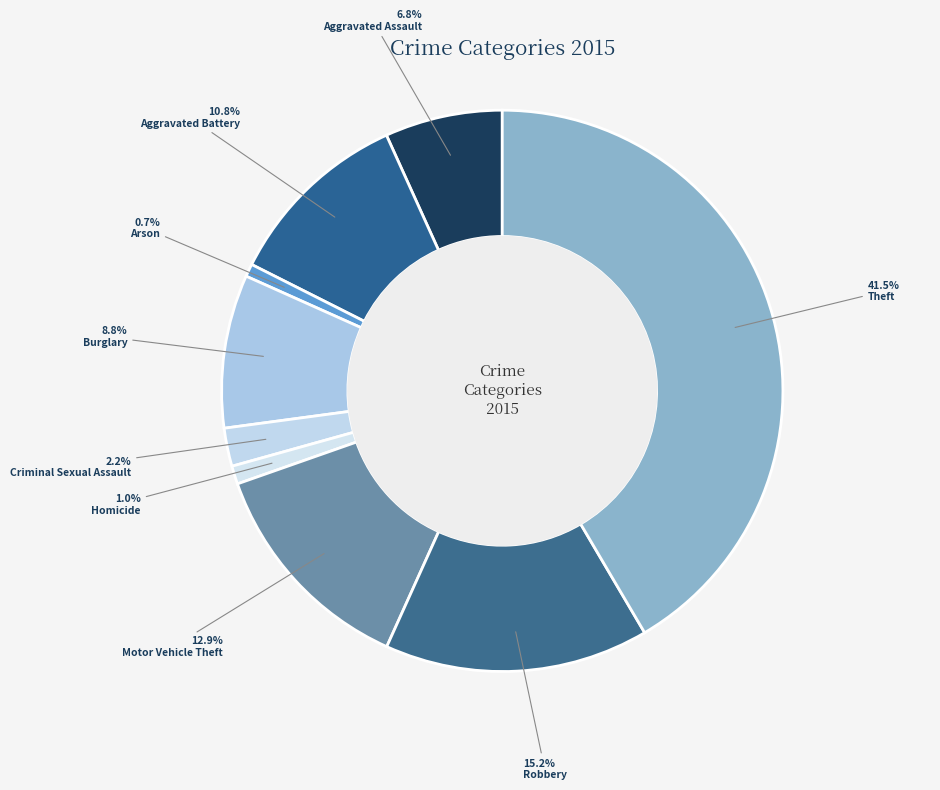

Approximately how many times larger is the value at Robbery compared to Aggravated Battery?

1.4